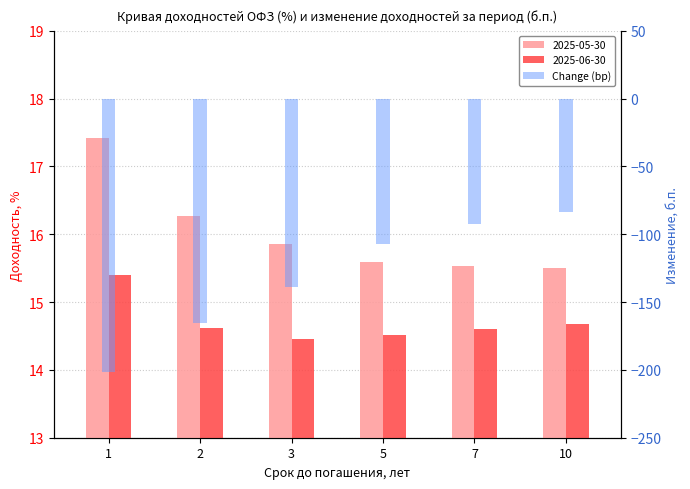

The chart shows a value of -85.5 at 2. True or false?

False